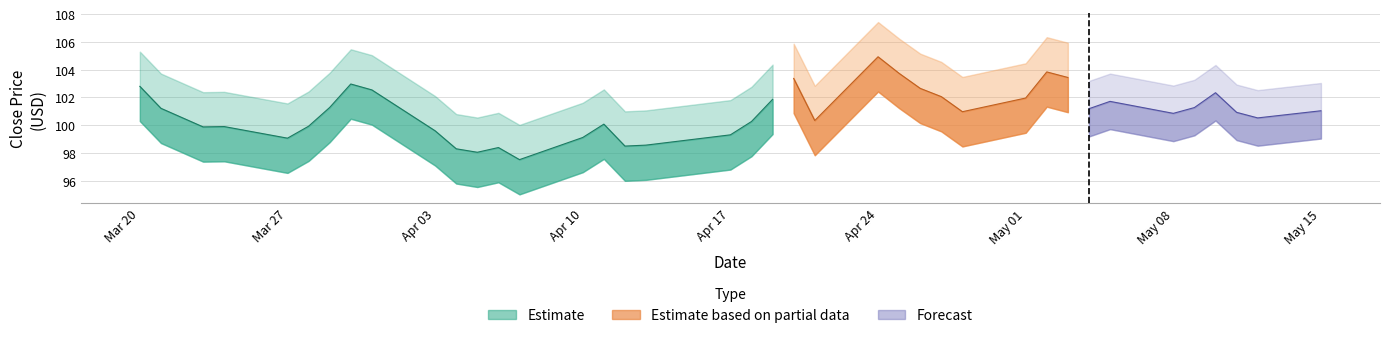

What is the label of the 15th point from the right?

25